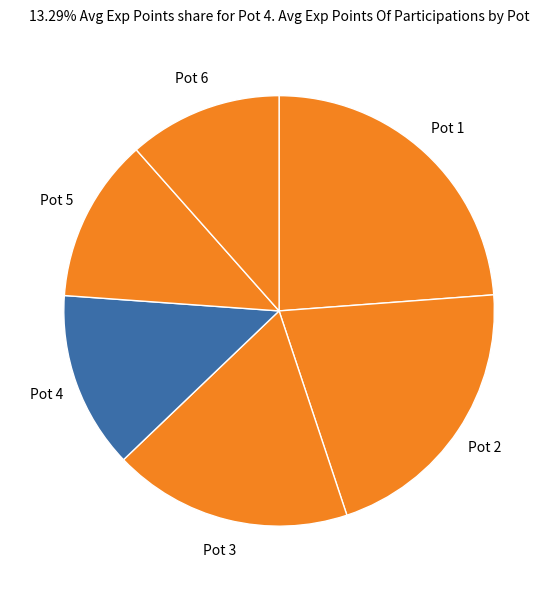

How many slices are in this pie chart?

6